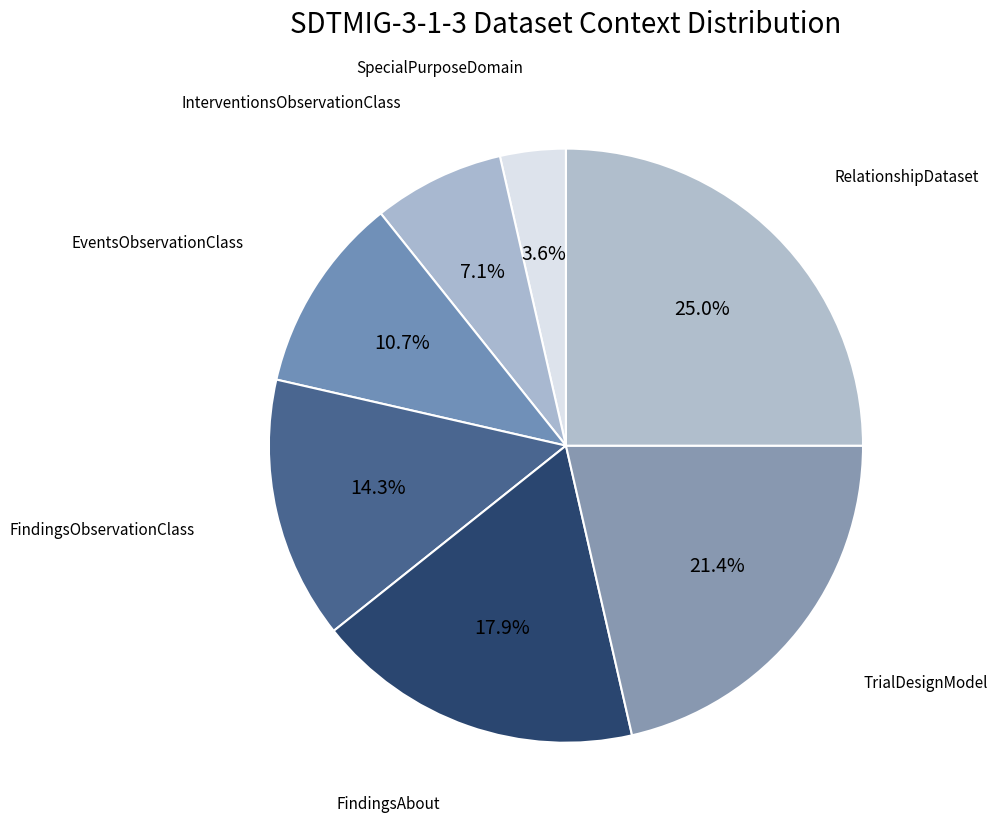

Which slice is the largest?

RelationshipDataset